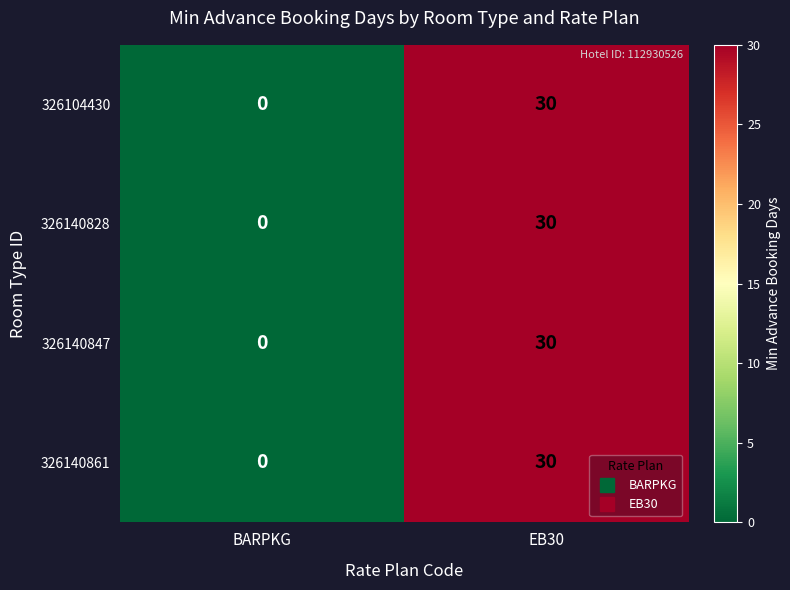

Reading left to right, transcribe all the data shown in this chart.

326104430: BARPKG=0	EB30=30
326140828: BARPKG=0	EB30=30
326140847: BARPKG=0	EB30=30
326140861: BARPKG=0	EB30=30